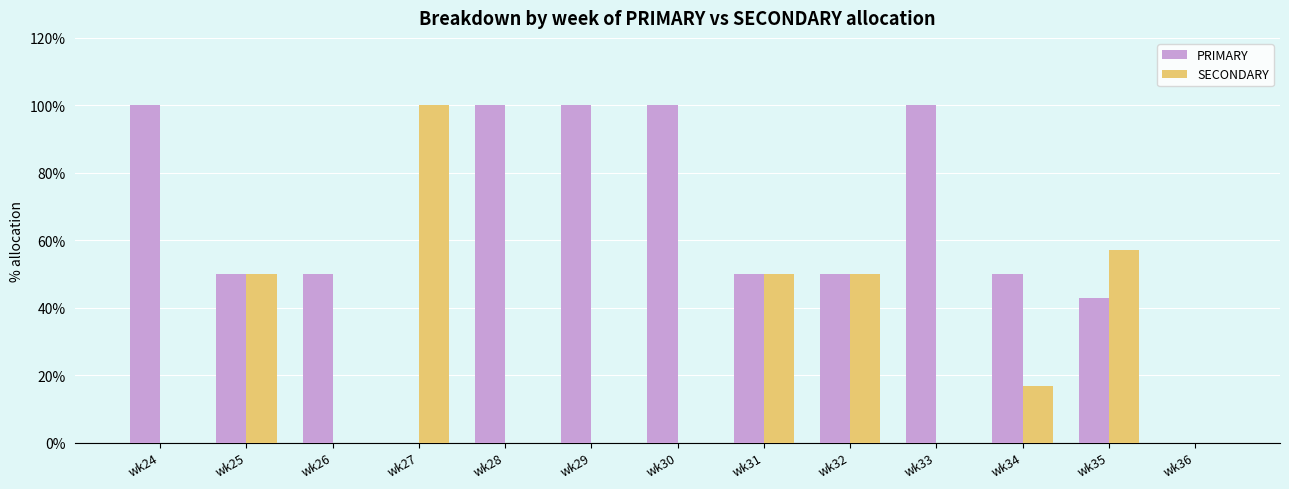

Which series has the largest total across all categories?

PRIMARY